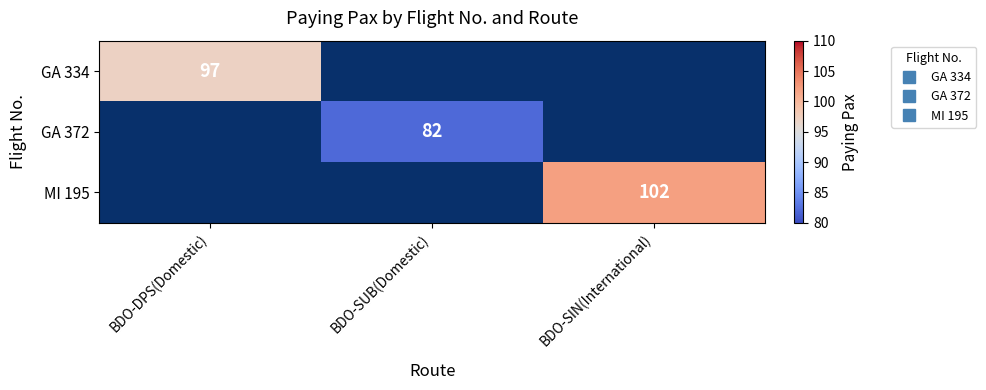

Which category has the lowest value in the GA 334 series?

BDO-DPS(Domestic)